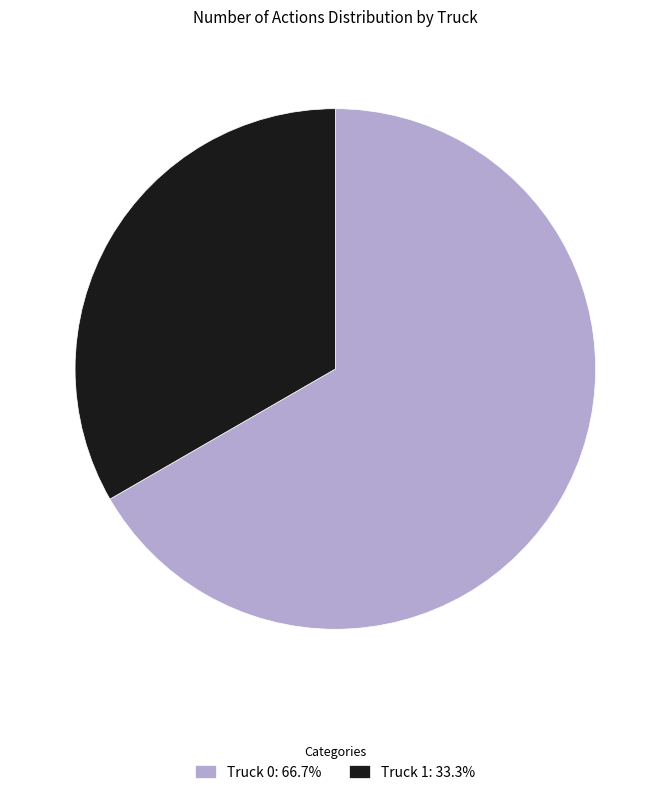

Rank the categories by value from lowest to highest.

Truck 1, Truck 0